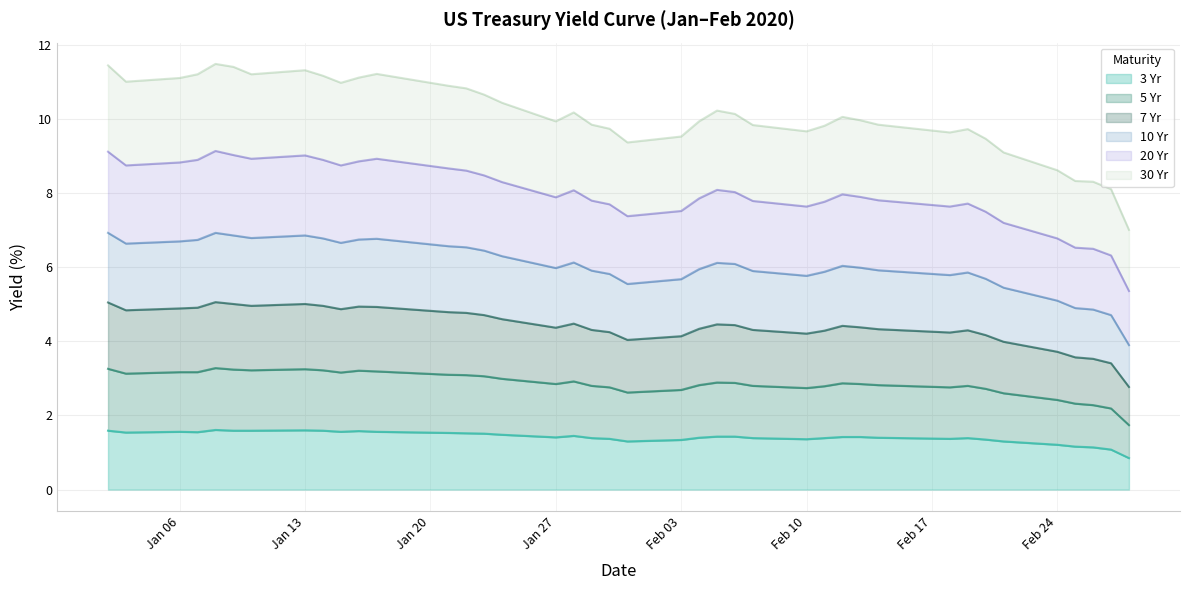

Is it true that 3 Yr equals 1.4 at 2020-02-20?

True